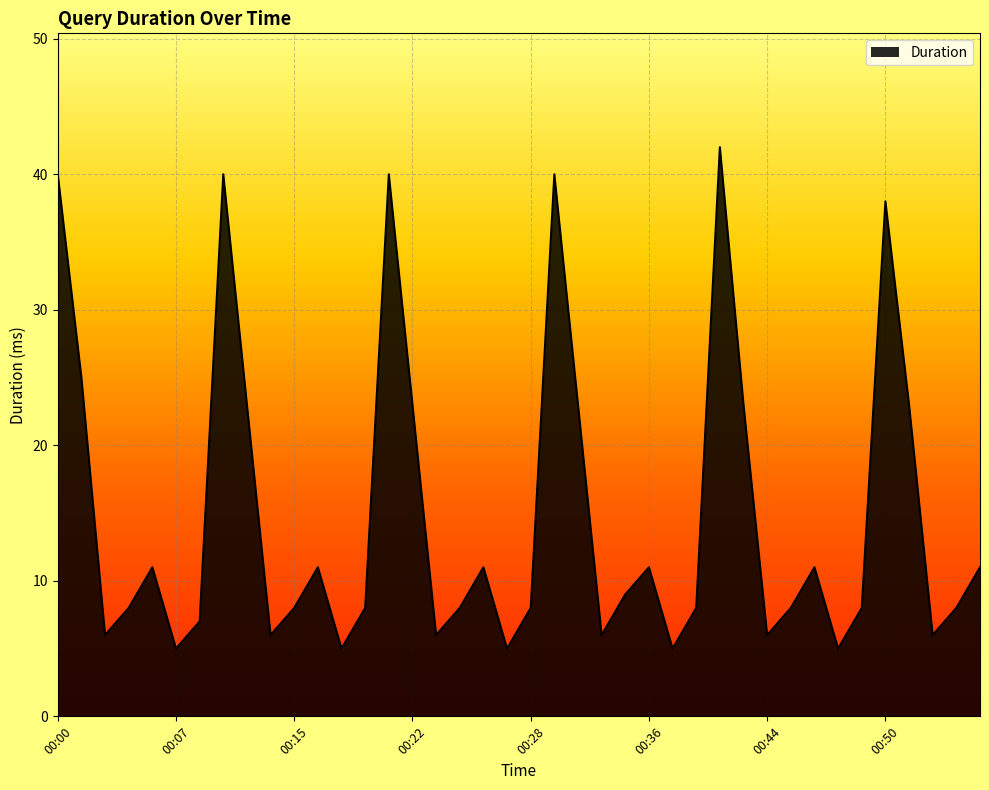

What is the difference between the maximum and minimum values?

37